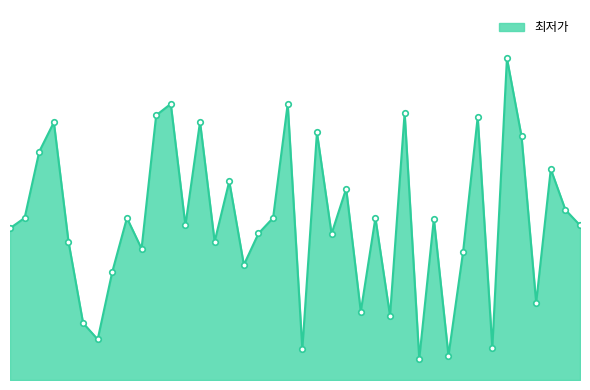

Rank the categories by value from lowest to highest.

28, 30, 20, 33, 6, 5, 26, 24, 36, 7, 16, 31, 9, 4, 14, 22, 17, 0, 12, 39, 29, 1, 8, 18, 25, 38, 23, 15, 37, 2, 35, 21, 3, 13, 32, 10, 27, 11, 19, 34